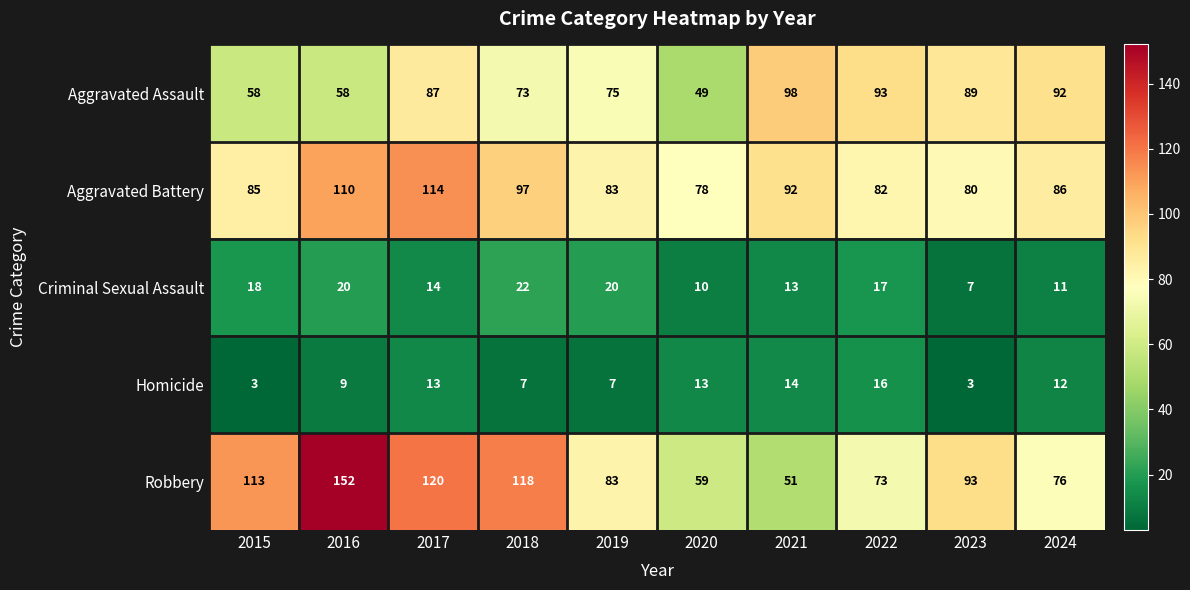

At which category is the sum across all series the highest?

2016